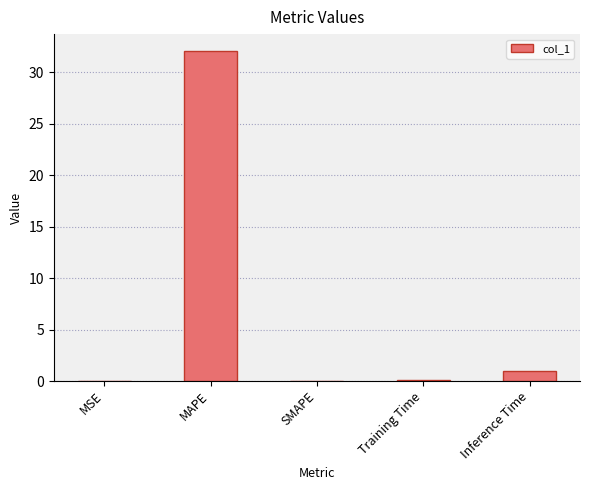

The chart shows a value of 32.1 at MAPE. True or false?

True